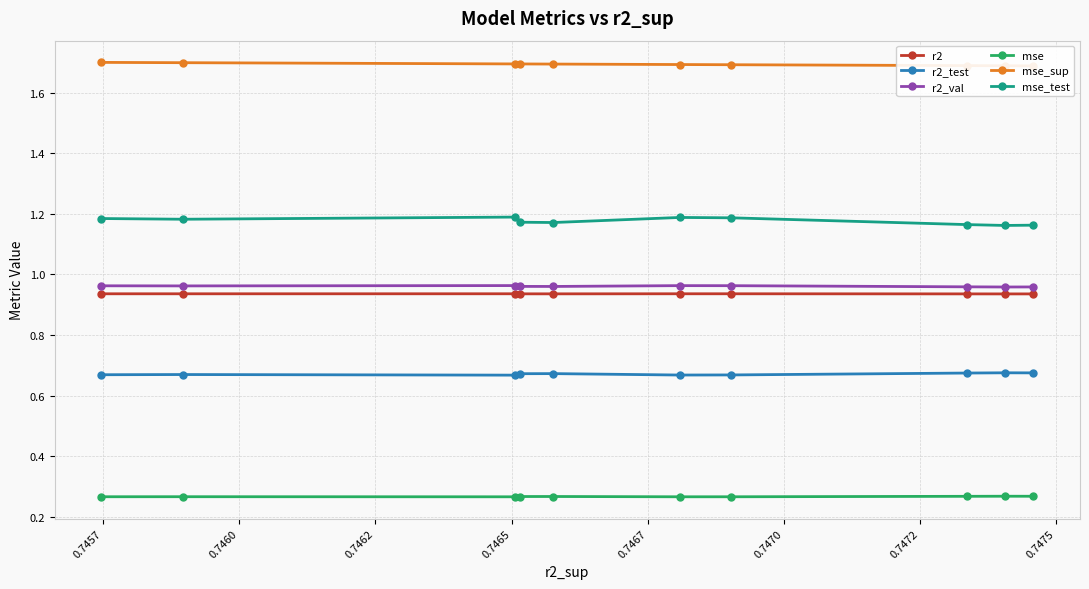

Which series has the largest total across all categories?

mse_sup